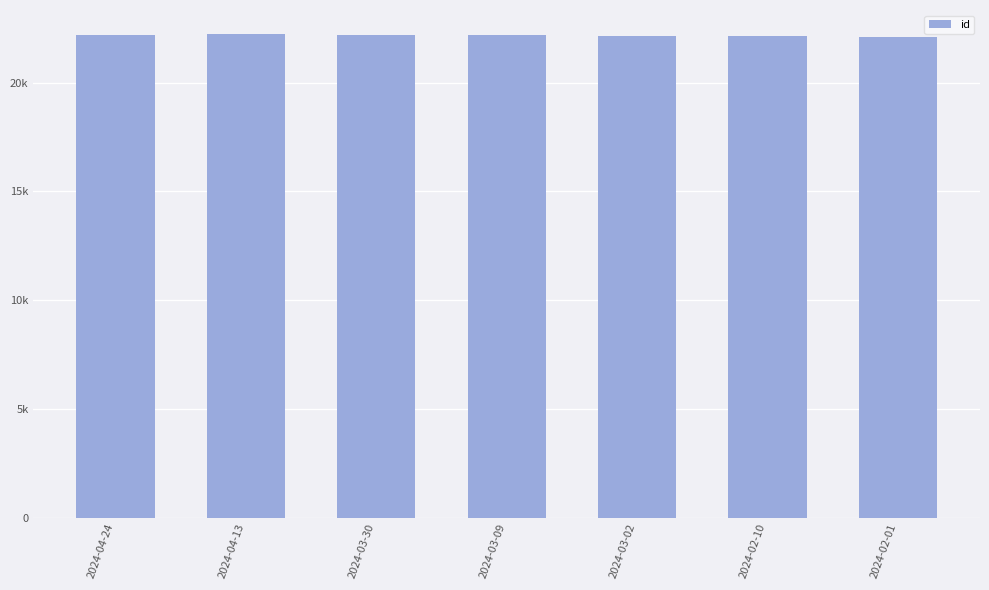

Between 2024-03-02 and 2024-02-10, which is larger?

2024-03-02